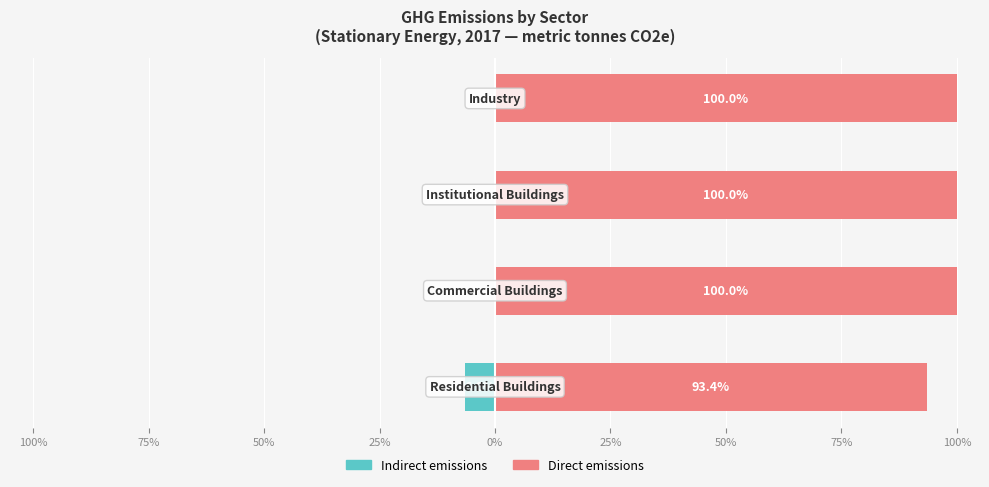

What is the sum of all Direct emissions values?

393.4